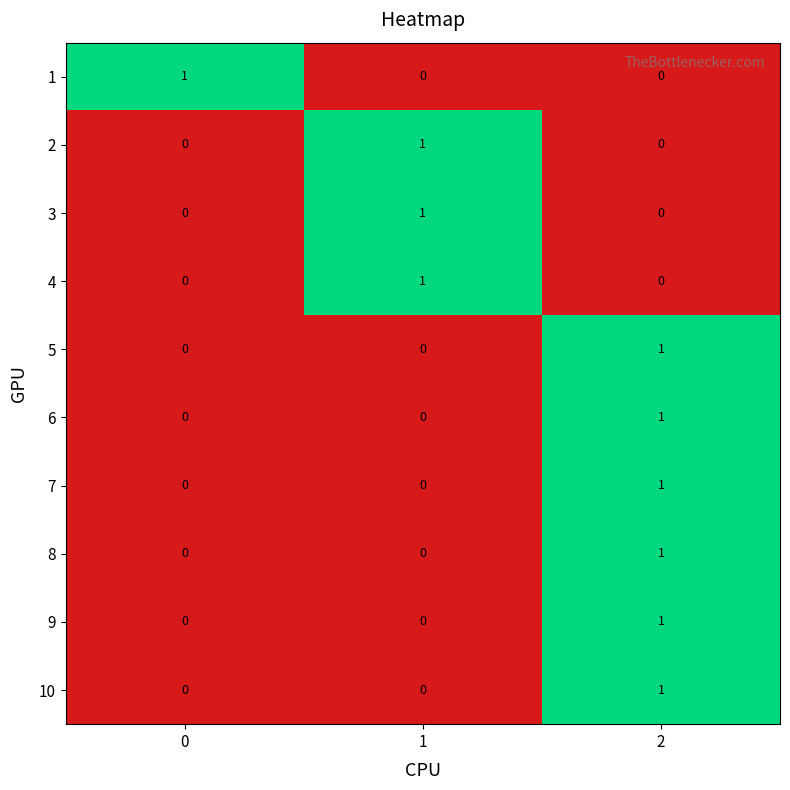

The value of 10 at 1 is 0. True or false?

True